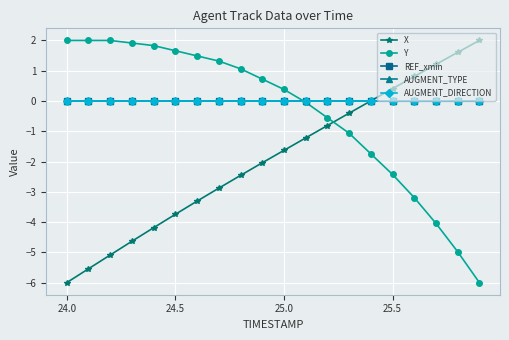

True or false: X and Y intersect in this chart.

True